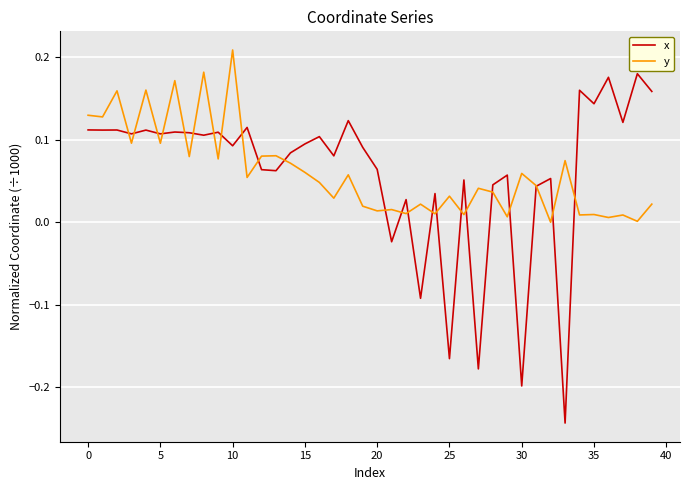

How many times do x and y cross each other?

23